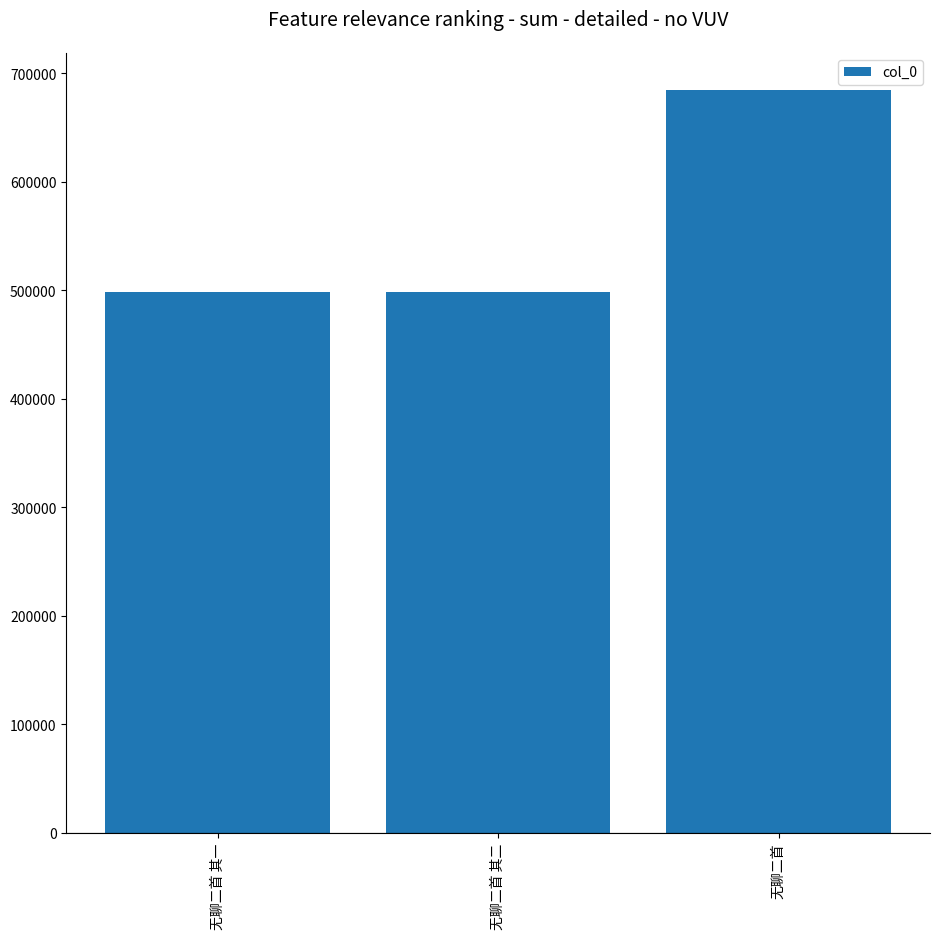

True or false: the data shows 662345 at 无聊二首 其二.

False